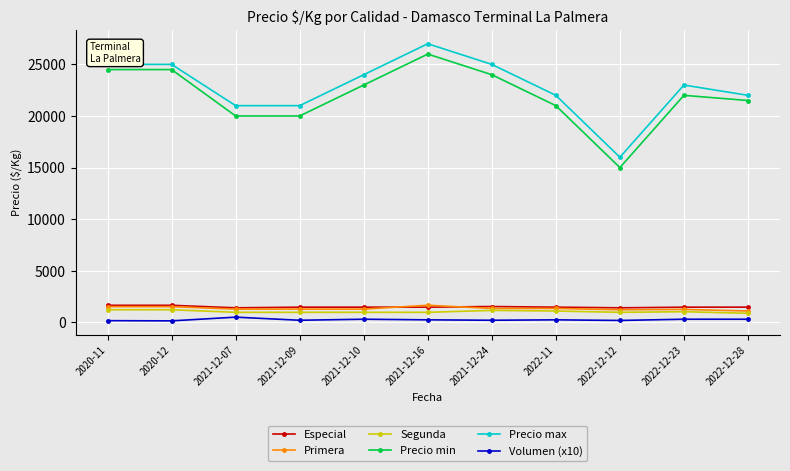

True or false: Volumen (x10) and Precio min intersect in this chart.

False